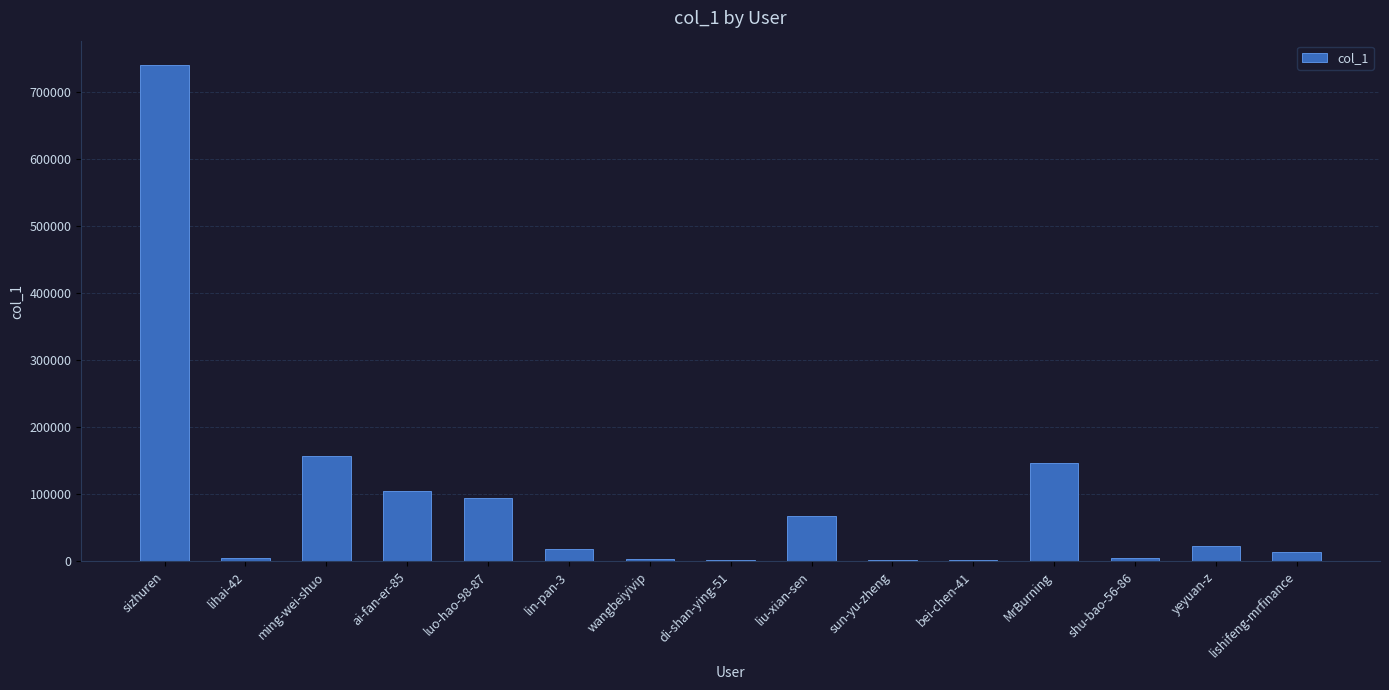

What is the maximum value shown in the chart?

738921